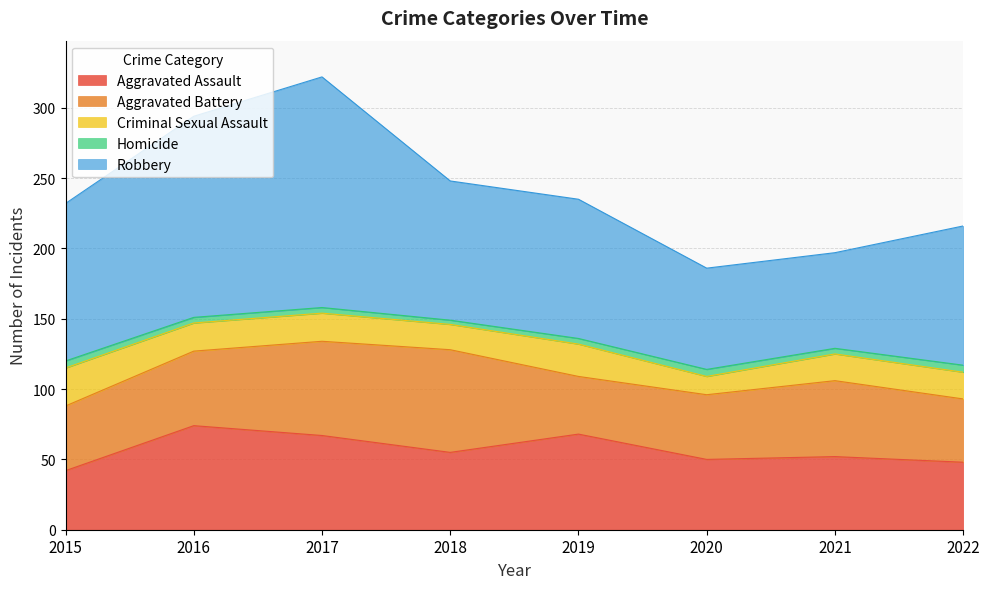

What is the value of the Homicide point at the 4th from the left?

3